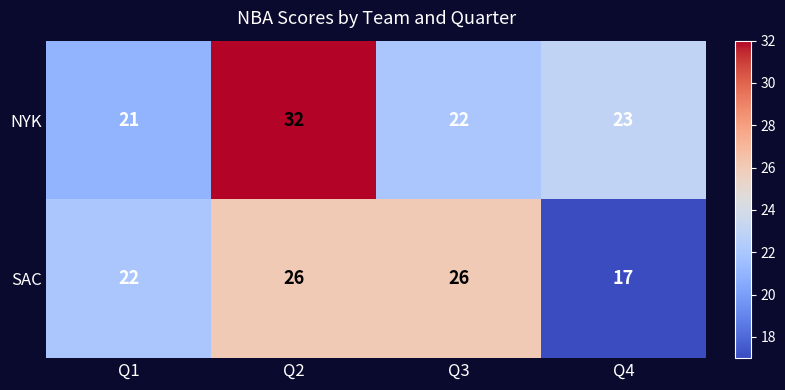

What is the difference between the maximum and second lowest values in the SAC series?

4